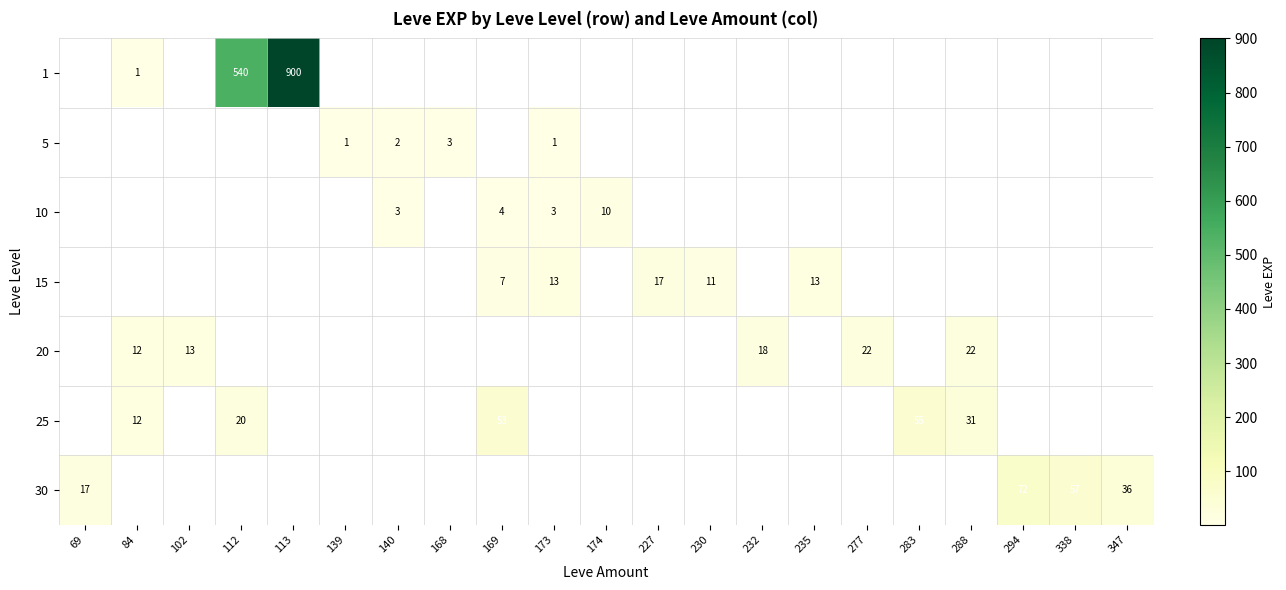

The 25 series shows 31 at 288. True or false?

True